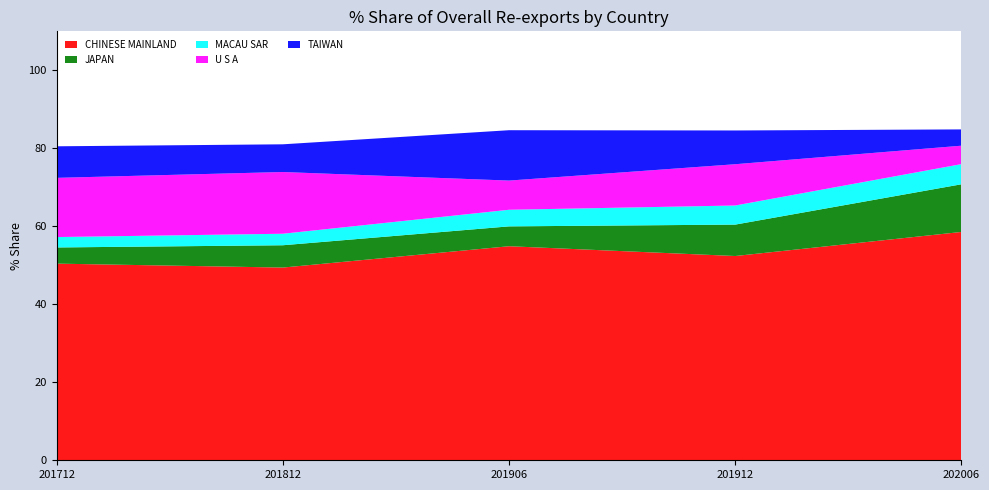

Reading left to right, what are all the values shown in this chart?

CHINESE MAINLAND: 201712=50.4	201812=49.4	201906=54.9	201912=52.4	202006=58.6
JAPAN: 201712=4.1	201812=5.7	201906=5.1	201912=8.1	202006=12.2
MACAU SAR: 201712=2.7	201812=3.0	201906=4.3	201912=4.9	202006=5.2
U S A: 201712=15.2	201812=15.8	201906=7.5	201912=10.6	202006=4.7
TAIWAN: 201712=8.1	201812=7.1	201906=12.9	201912=8.7	202006=4.2